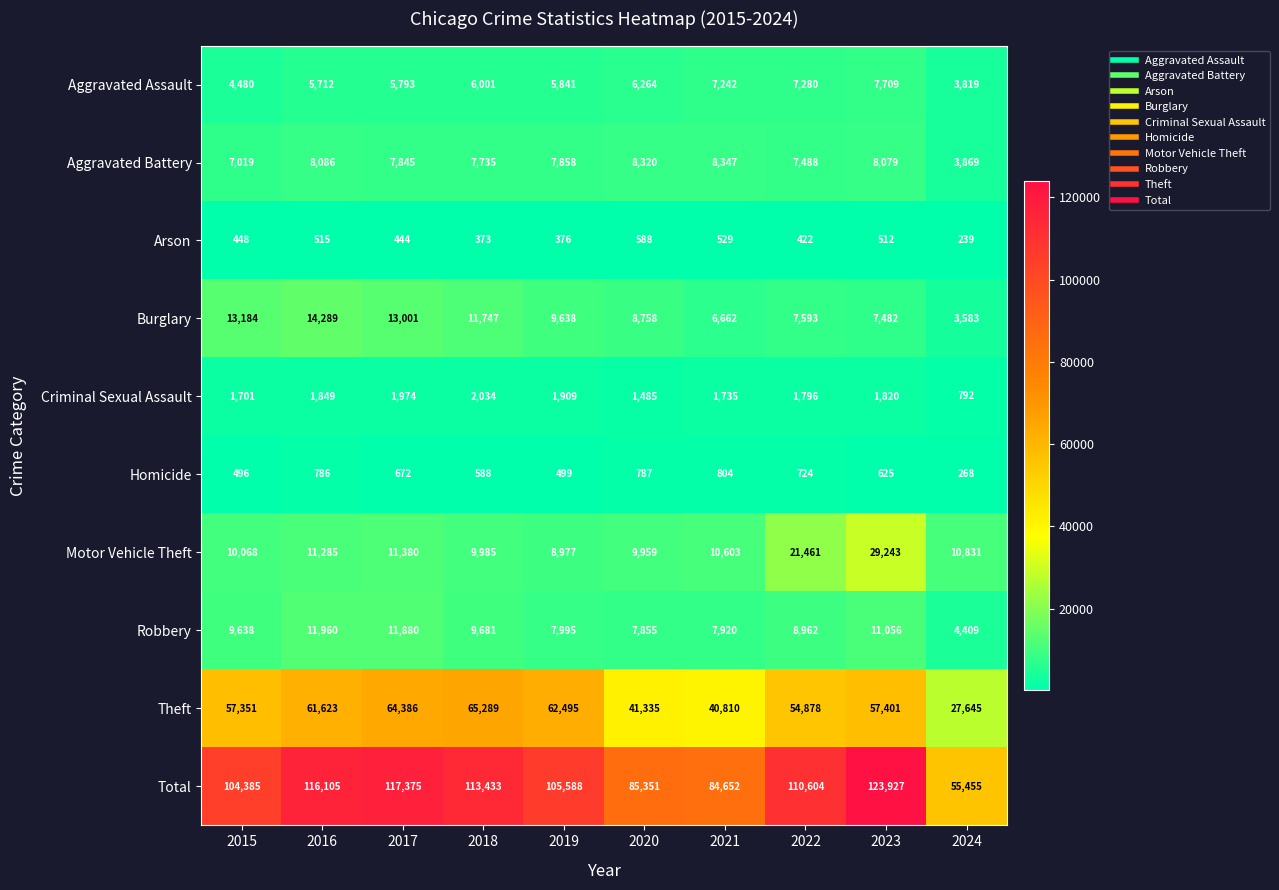

What is the sum of the Homicide values at 2016 and 2022?

1510